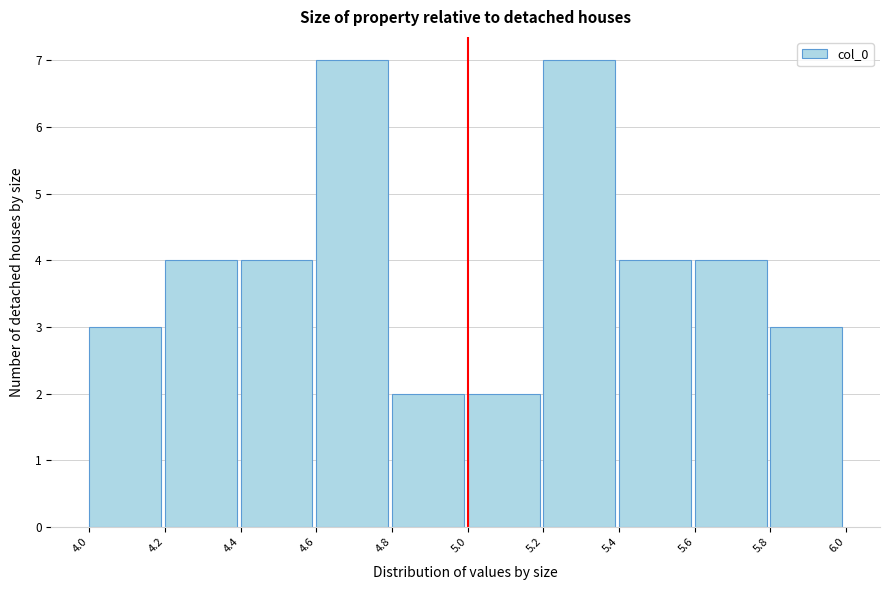

Reading left to right, transcribe this chart: for each bar, give the range it covers on the x-axis and its height. The values are not printed on the chart, so give them approximately, as read against the axis.

4.0 to 4.2: 3
4.2 to 4.4: 4
4.4 to 4.6: 4
4.6 to 4.8: 7
4.8 to 5.0: 2
5.0 to 5.2: 2
5.2 to 5.4: 7
5.4 to 5.6: 4
5.6 to 5.8: 4
5.8 to 6.0: 3